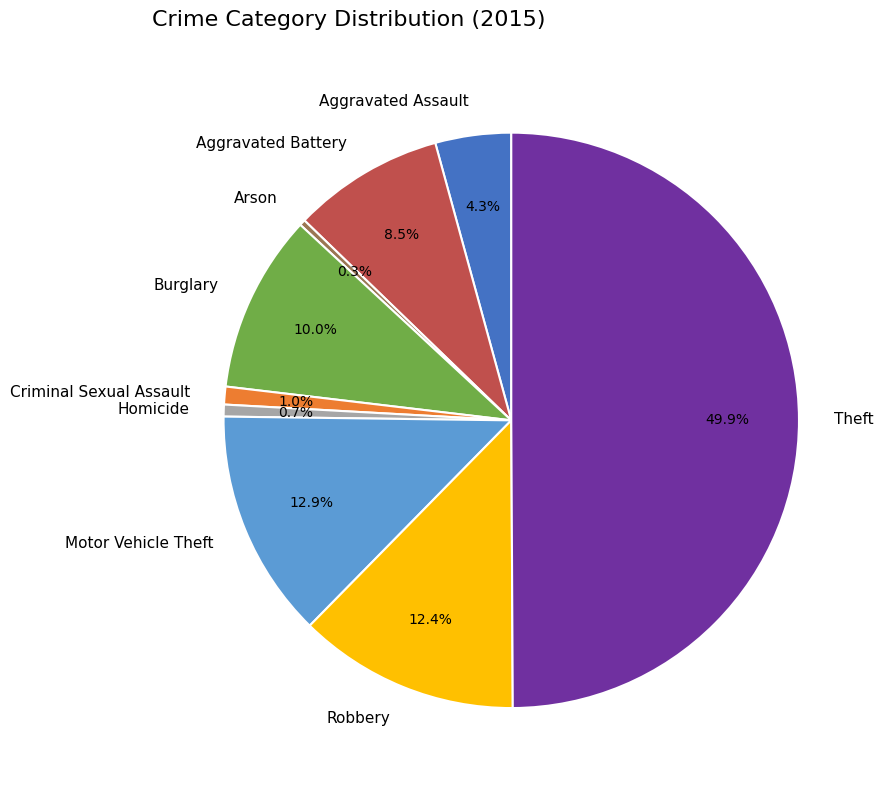

Does Aggravated Battery represent more than half of the total?

No